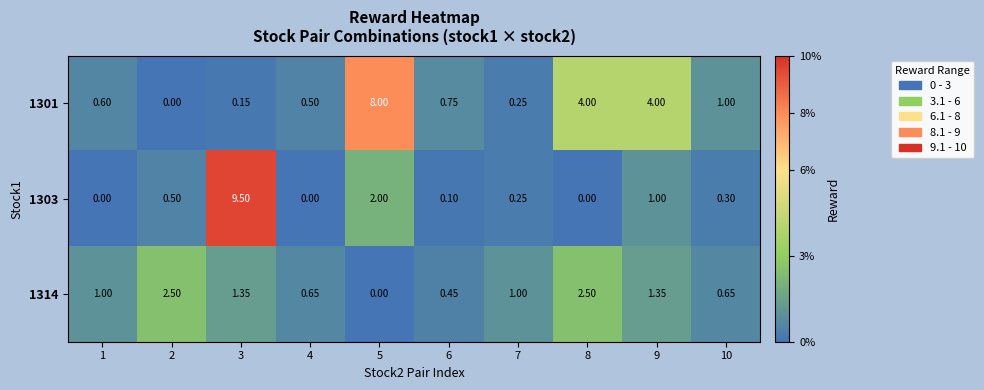

How many values in 1303 are above zero?

7